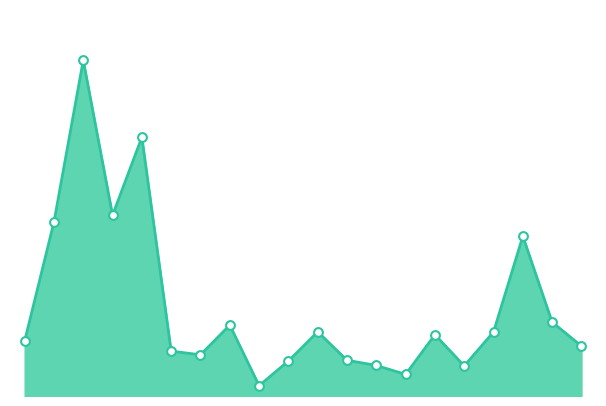

What is the change in value from בינלאומי 5 to קבוצת דלק?

-630.0